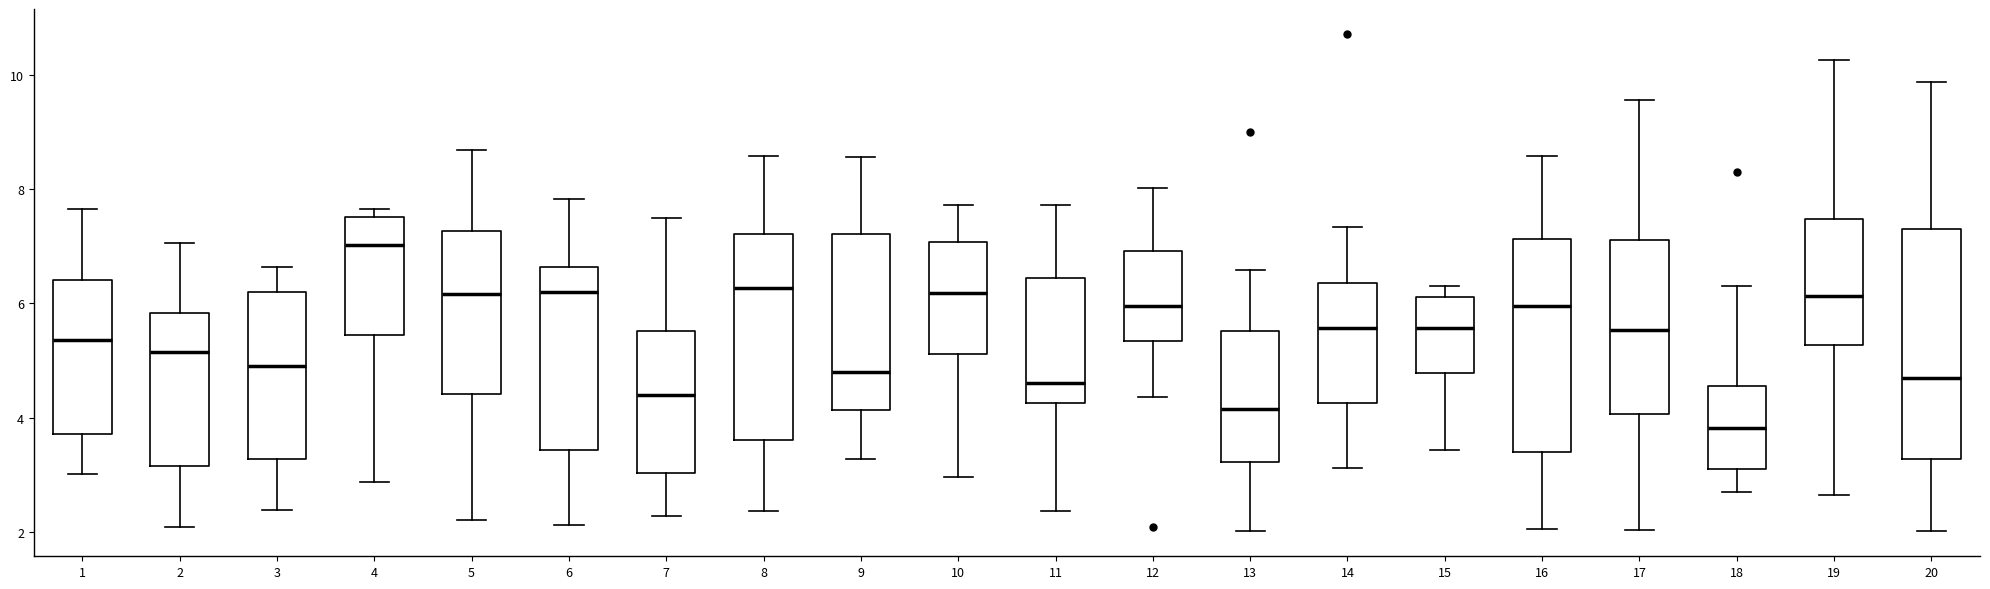

Reading left to right, read every box against the y-axis: the position of its median line, the range the box covers, and the ends of its whiskers. The values are not printed on the chart, so give them approximately, as read against the axis.

1: median 5.4, box 3.8 to 6.4, whiskers 3.0 to 7.6
2: median 5.2, box 3.2 to 5.8, whiskers 2.0 to 7.0
3: median 4.8, box 3.2 to 6.2, whiskers 2.4 to 6.6
4: median 7.0, box 5.4 to 7.6, whiskers 2.8 to 7.6 (just above the box's upper edge)
5: median 6.2, box 4.4 to 7.2, whiskers 2.2 to 8.6
6: median 6.2, box 3.4 to 6.6, whiskers 2.2 to 7.8
7: median 4.4, box 3.0 to 5.6, whiskers 2.2 to 7.4
8: median 6.2, box 3.6 to 7.2, whiskers 2.4 to 8.6
9: median 4.8, box 4.2 to 7.2, whiskers 3.2 to 8.6
10: median 6.2, box 5.2 to 7.0, whiskers 3.0 to 7.8
11: median 4.6, box 4.2 to 6.4, whiskers 2.4 to 7.8
12: median 6.0, box 5.4 to 7.0, whiskers 4.4 to 8.0
13: median 4.2, box 3.2 to 5.6, whiskers 2.0 to 6.6
14: median 5.6, box 4.2 to 6.4, whiskers 3.2 to 7.4
15: median 5.6, box 4.8 to 6.2, whiskers 3.4 to 6.2 (just above the box's upper edge)
16: median 6.0, box 3.4 to 7.2, whiskers 2.0 to 8.6
17: median 5.6, box 4.0 to 7.0, whiskers 2.0 to 9.6
18: median 3.8, box 3.0 to 4.6, whiskers 2.8 to 6.4
19: median 6.2, box 5.2 to 7.4, whiskers 2.6 to 10.2
20: median 4.8, box 3.2 to 7.4, whiskers 2.0 to 9.8